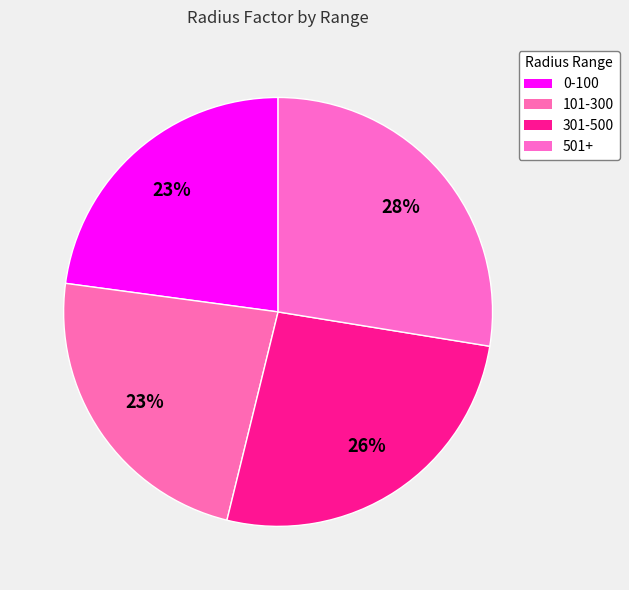

Is it true that 0-100 is 37% of the pie?

False